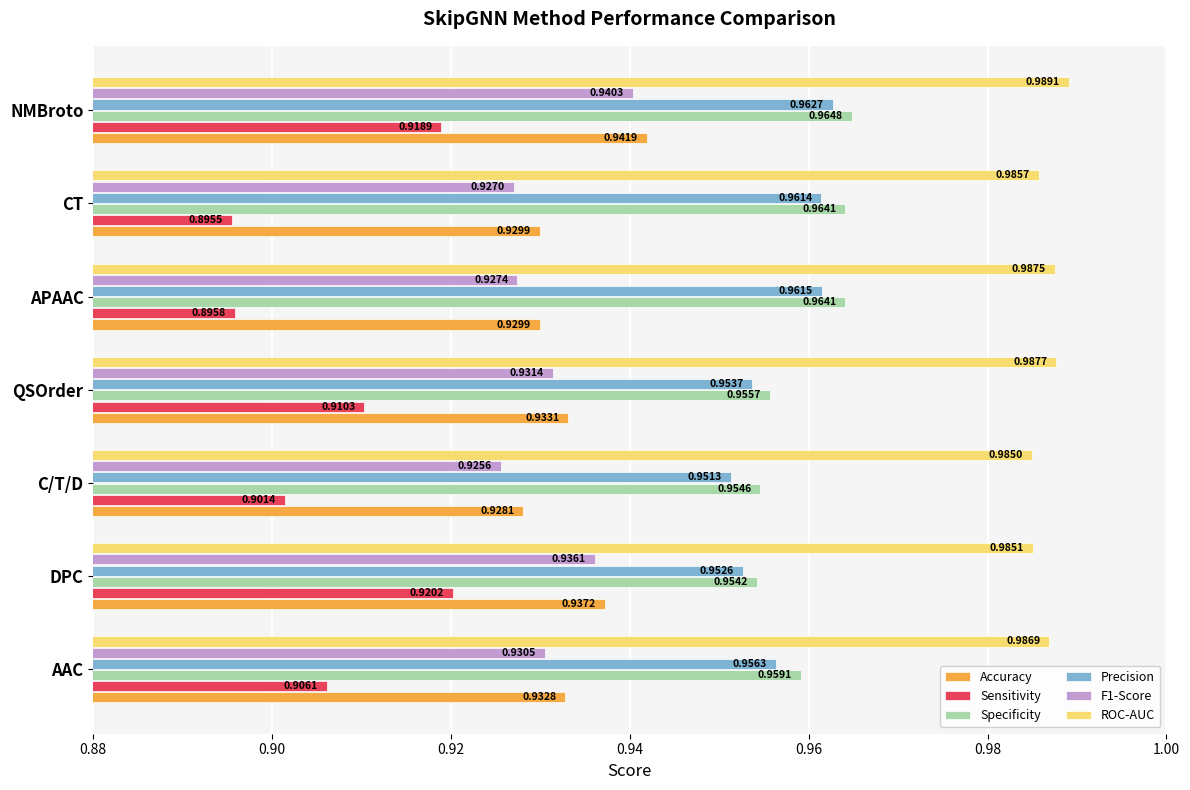

Which category has the lowest value across all series?

CT